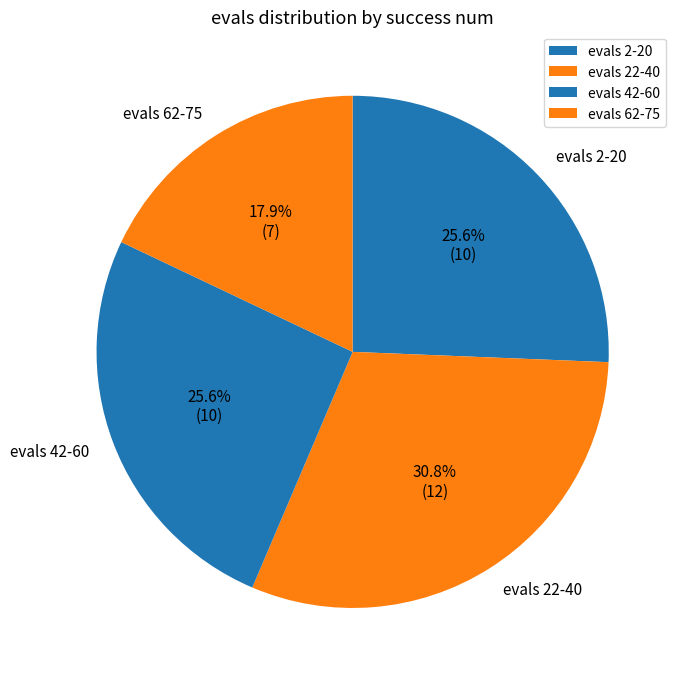

Is there a majority slice in this chart?

No